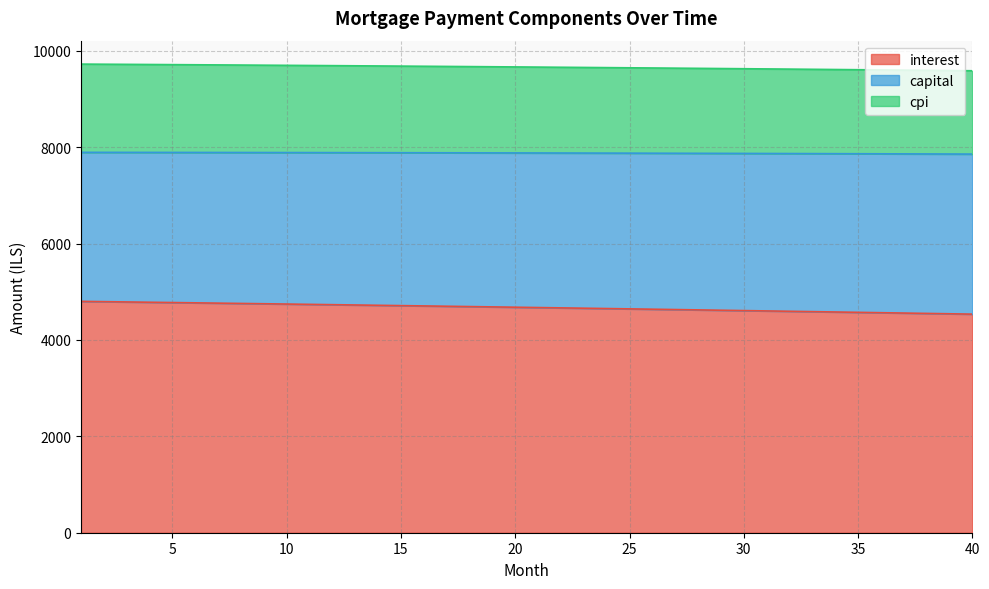

What is the minimum value for interest?

4535.3